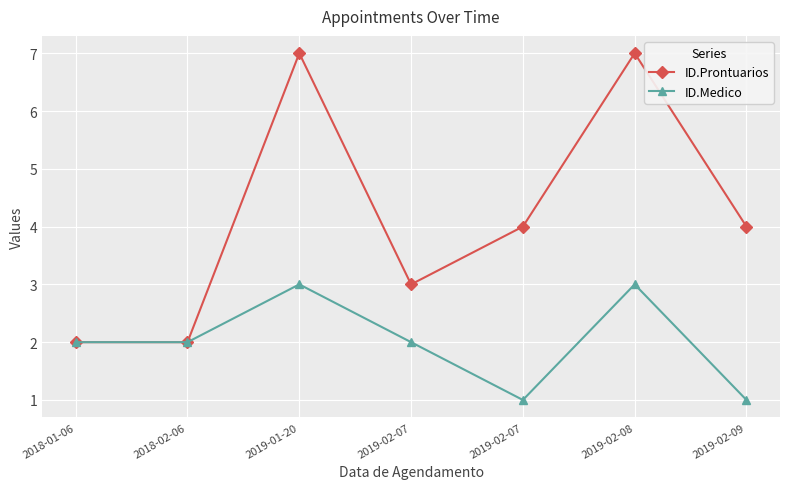

What is the value of the ID.Medico point at the 4th from the left?

2